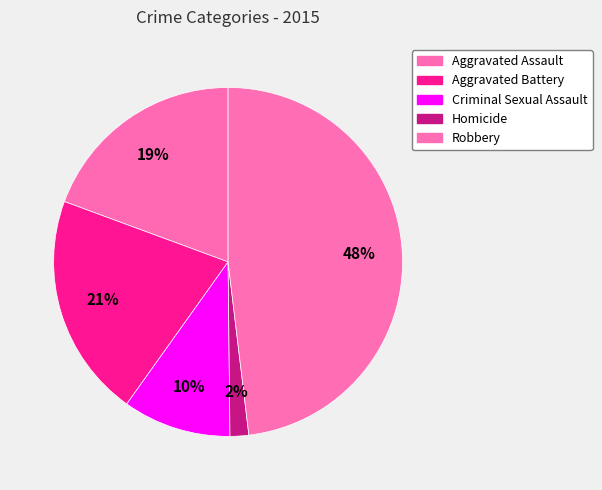

What is the change in value from Homicide to Robbery?

+134